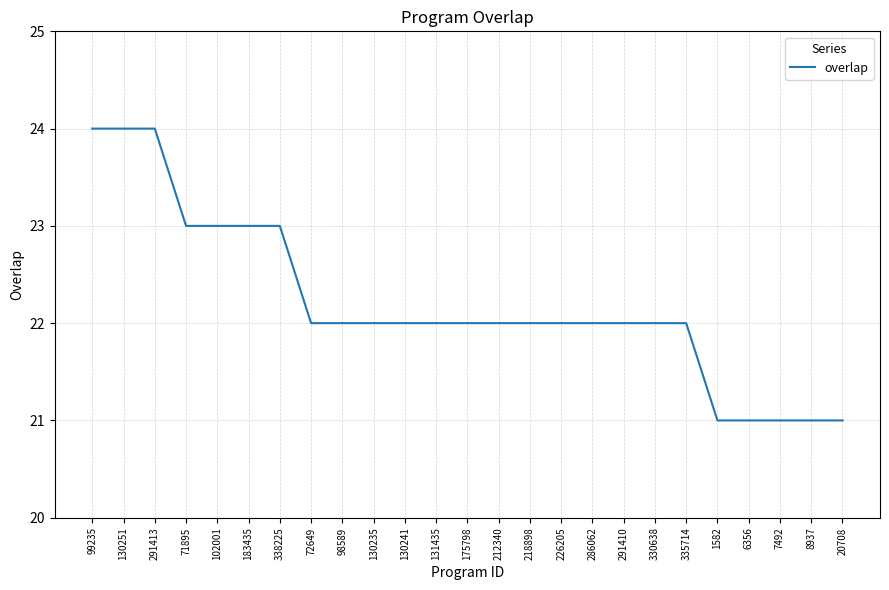

What is the minimum value shown in the chart?

21